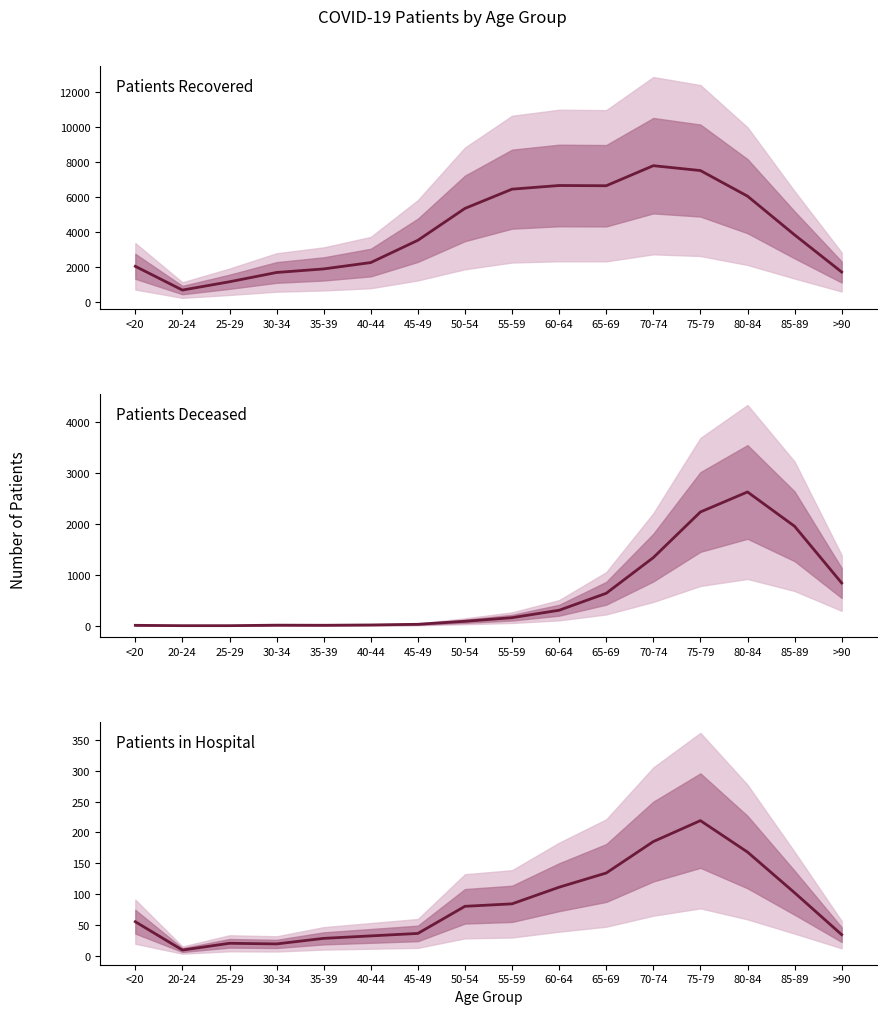

List the labels in order of patients_deceased value, smallest first.

20-24, 25-29, <20, 35-39, 30-34, 40-44, 45-49, 50-54, 55-59, 60-64, 65-69, >90, 70-74, 85-89, 75-79, 80-84